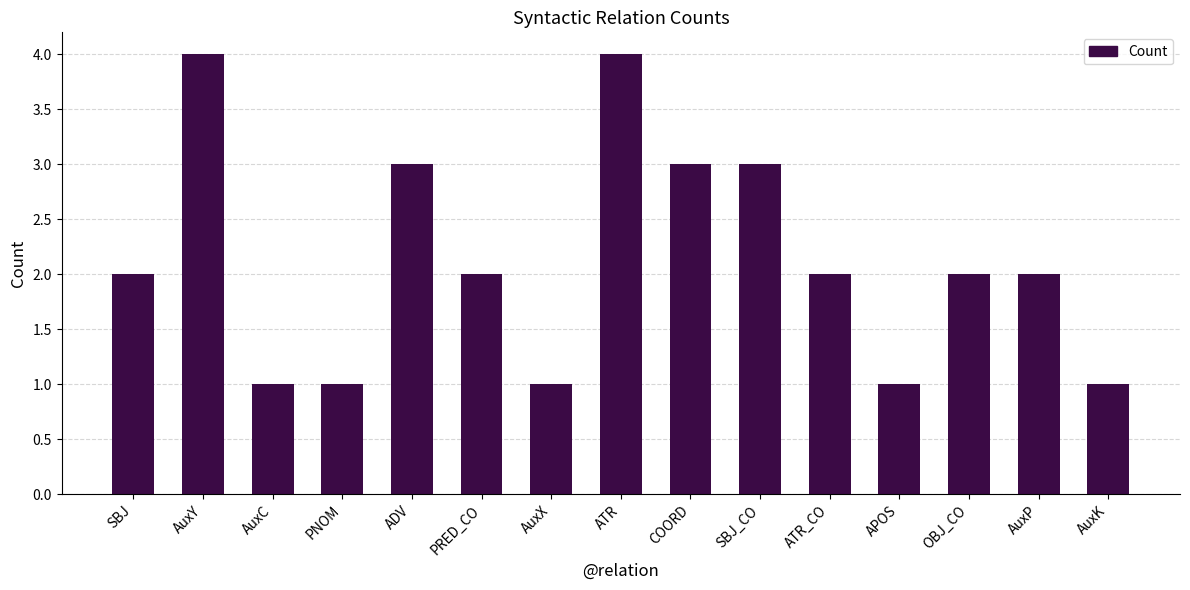

What is the change in value from AuxC to ADV?

+2